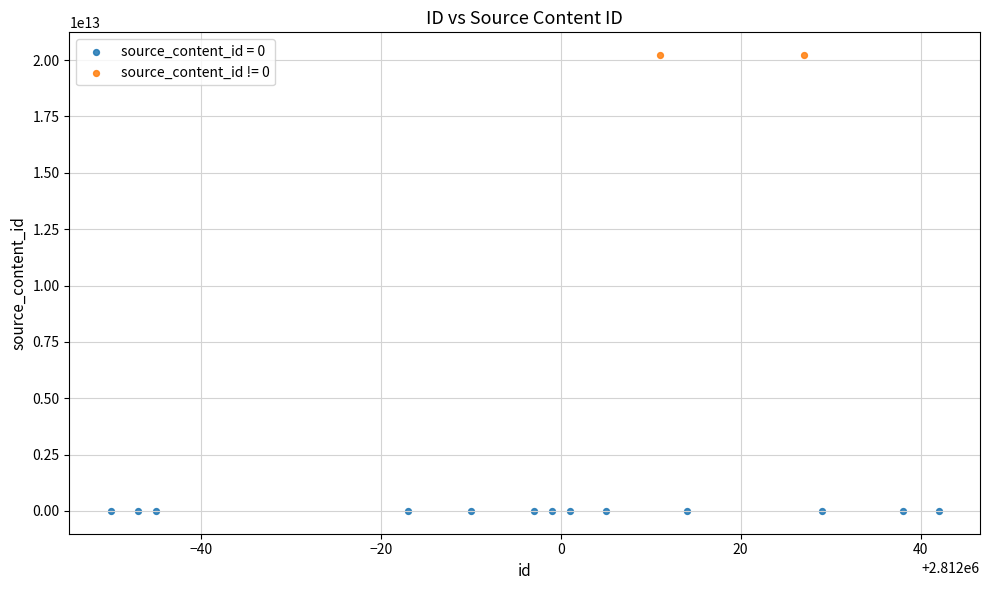

What are all the series names shown in the legend?

source_content_id = 0, source_content_id != 0